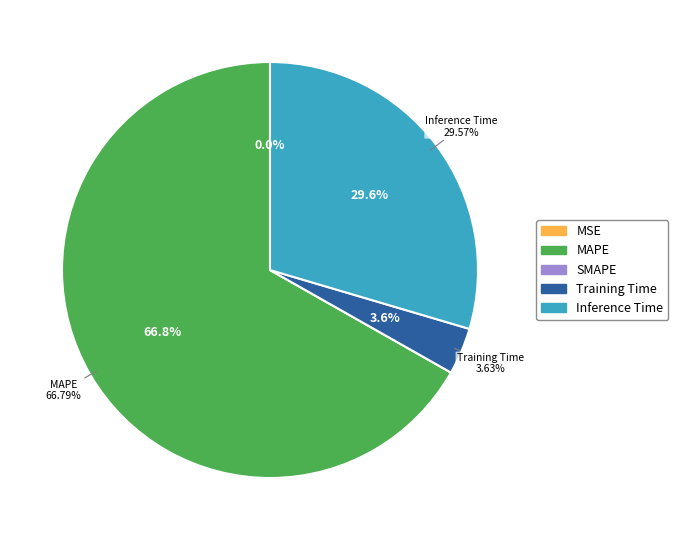

Is the sum of SMAPE and MAPE greater than half?

Yes